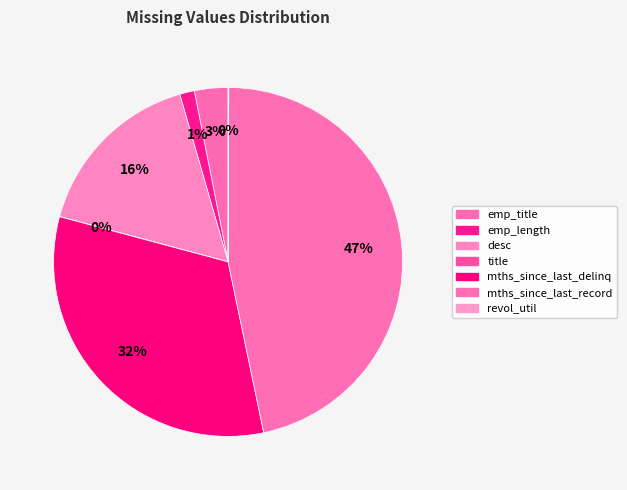

Which slice is the smallest?

title